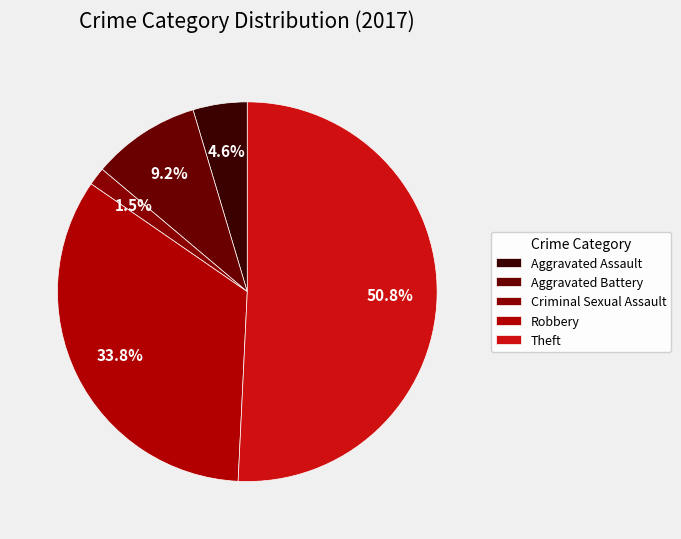

How many segments does this pie chart have?

5